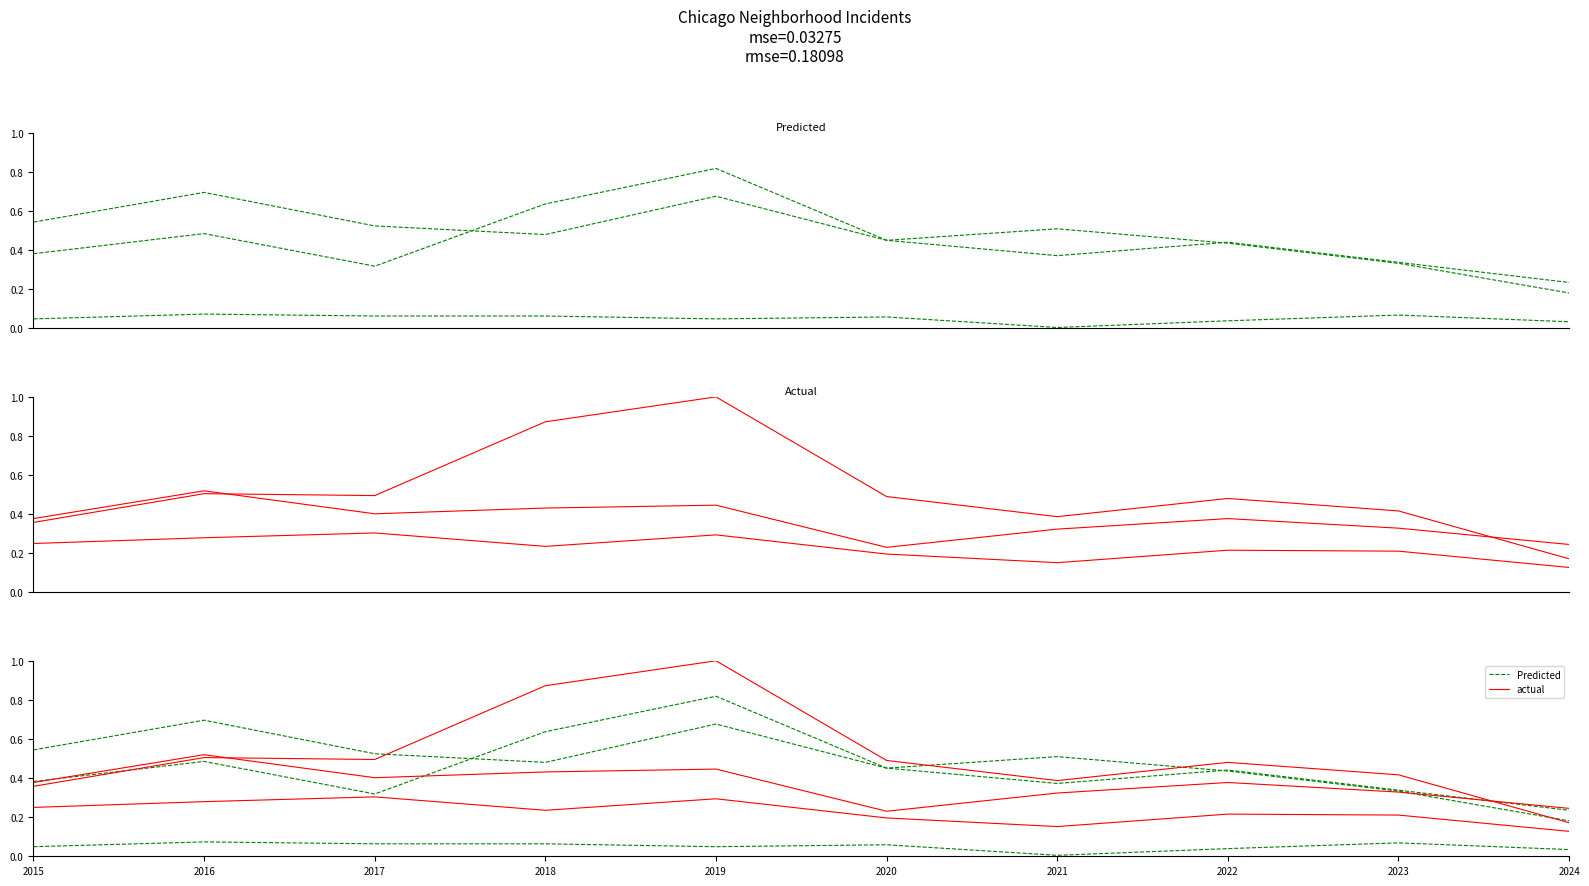

What is the sum of the Englewood values at 2022 and 2015?

1.0